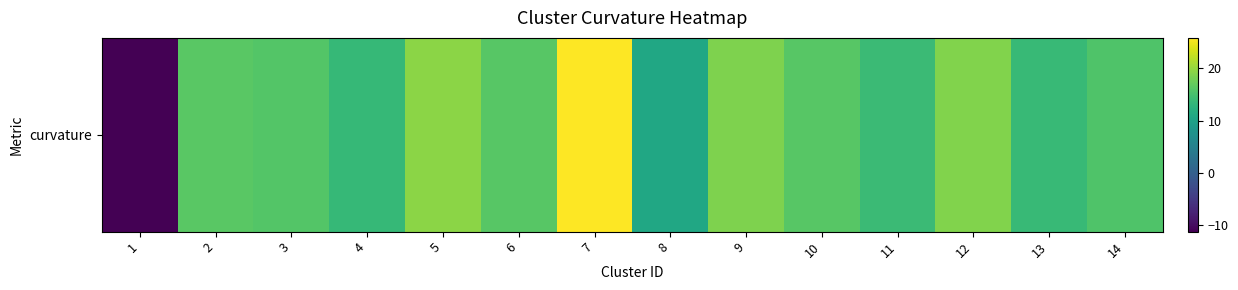

How many data points does each series have?

14